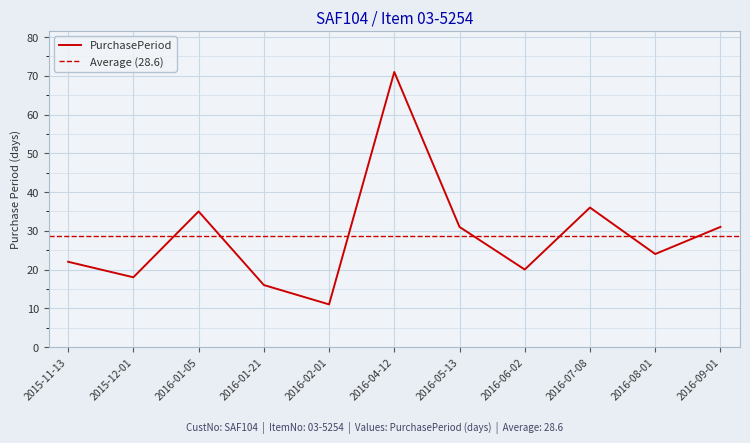

How many distinct data groups are displayed?

1